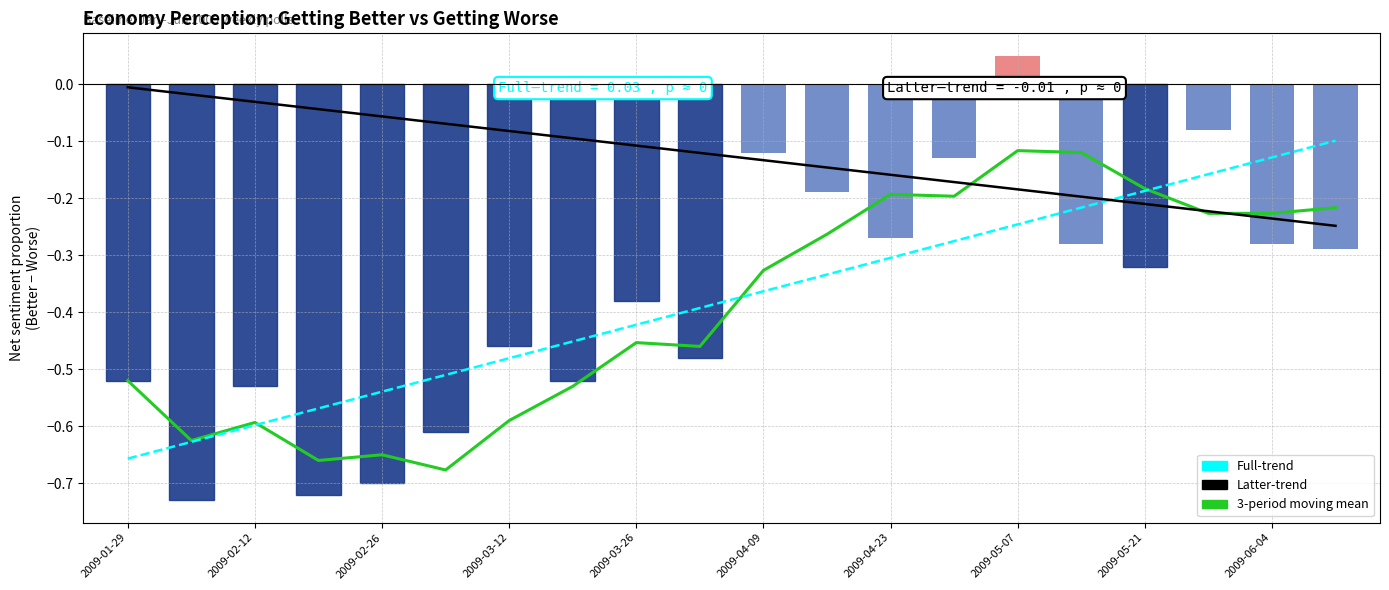

What position from the right is 2009-06-04?

2